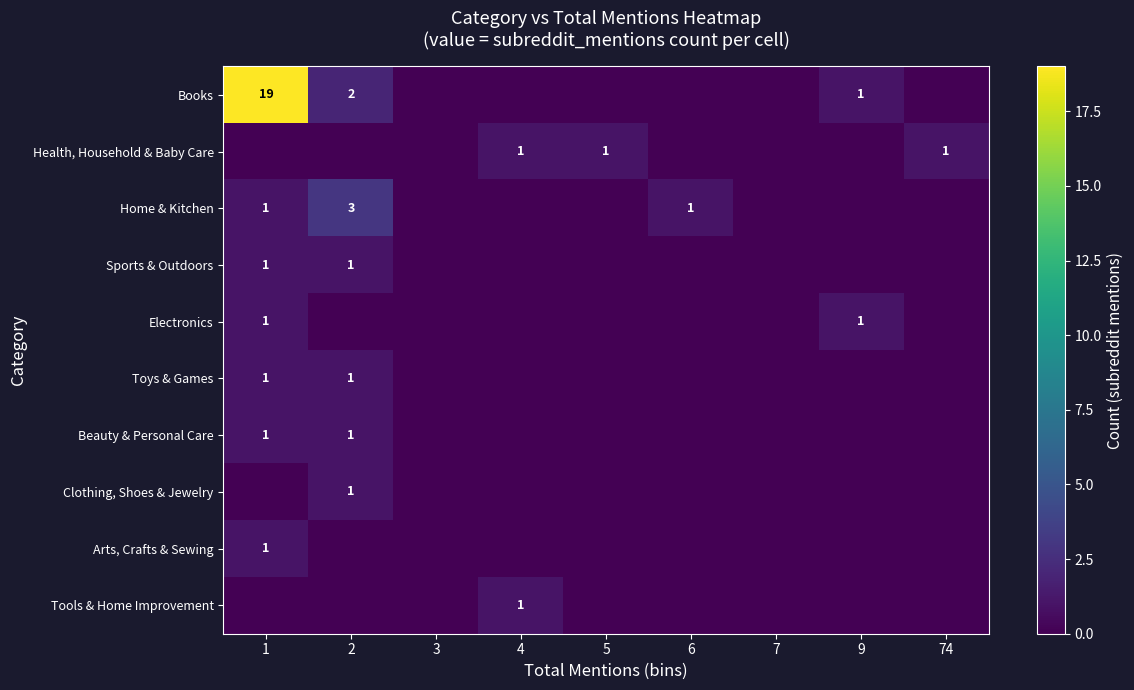

The Electronics series shows 0 at 2. True or false?

False